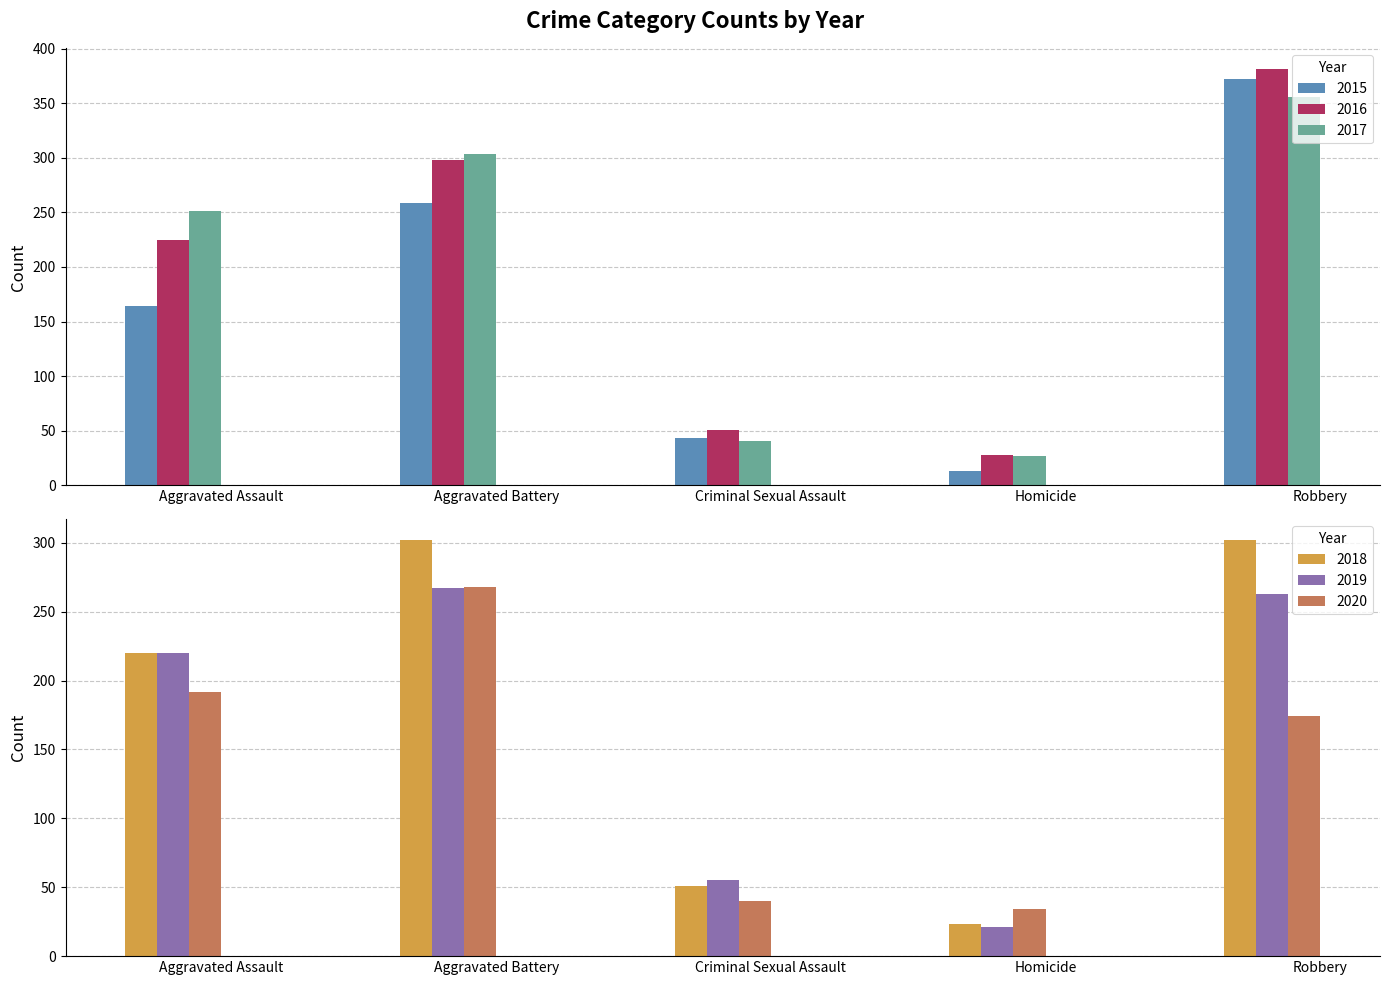

The value of 2016 at Aggravated Battery is 298. True or false?

True